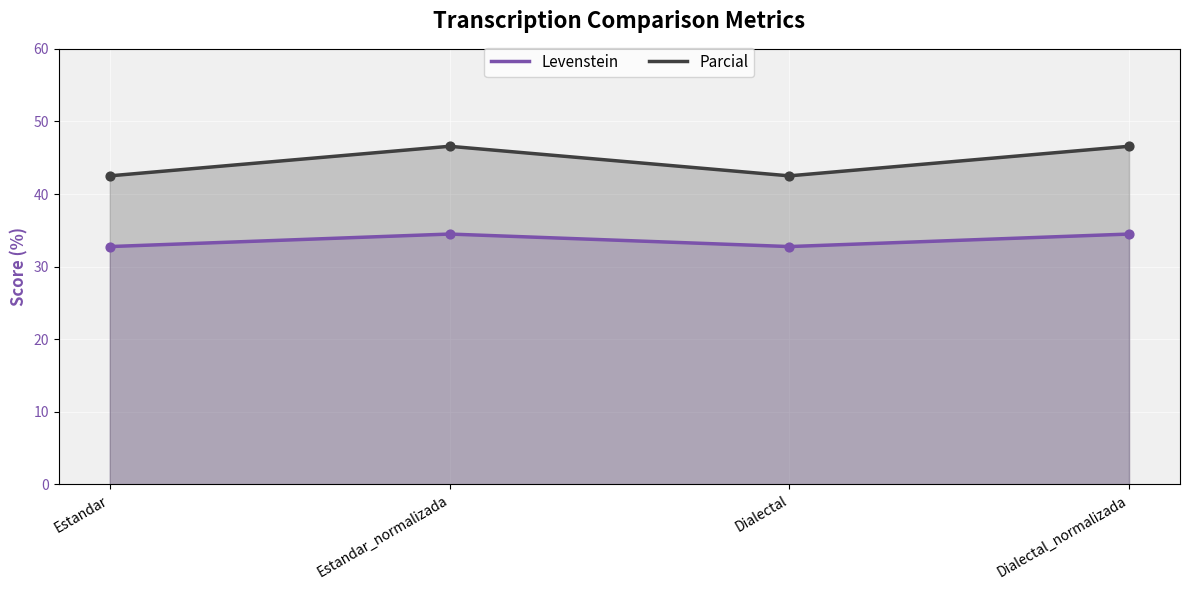

Which series has the largest total across all categories?

Parcial